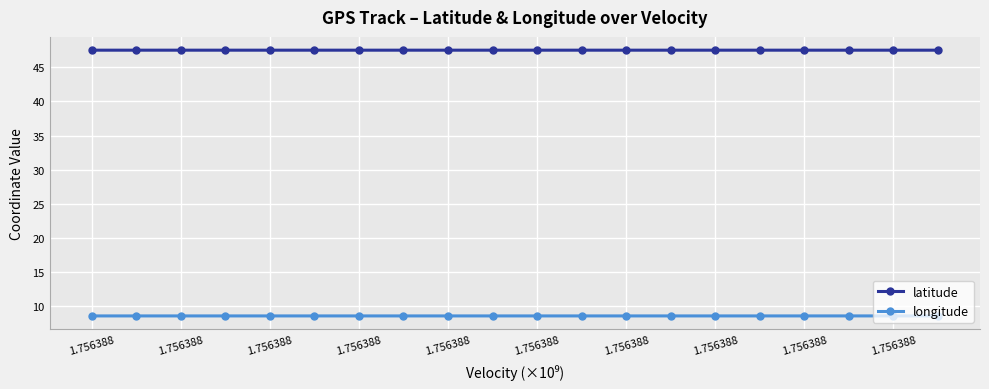

What are all the series names shown in the legend?

latitude, longitude